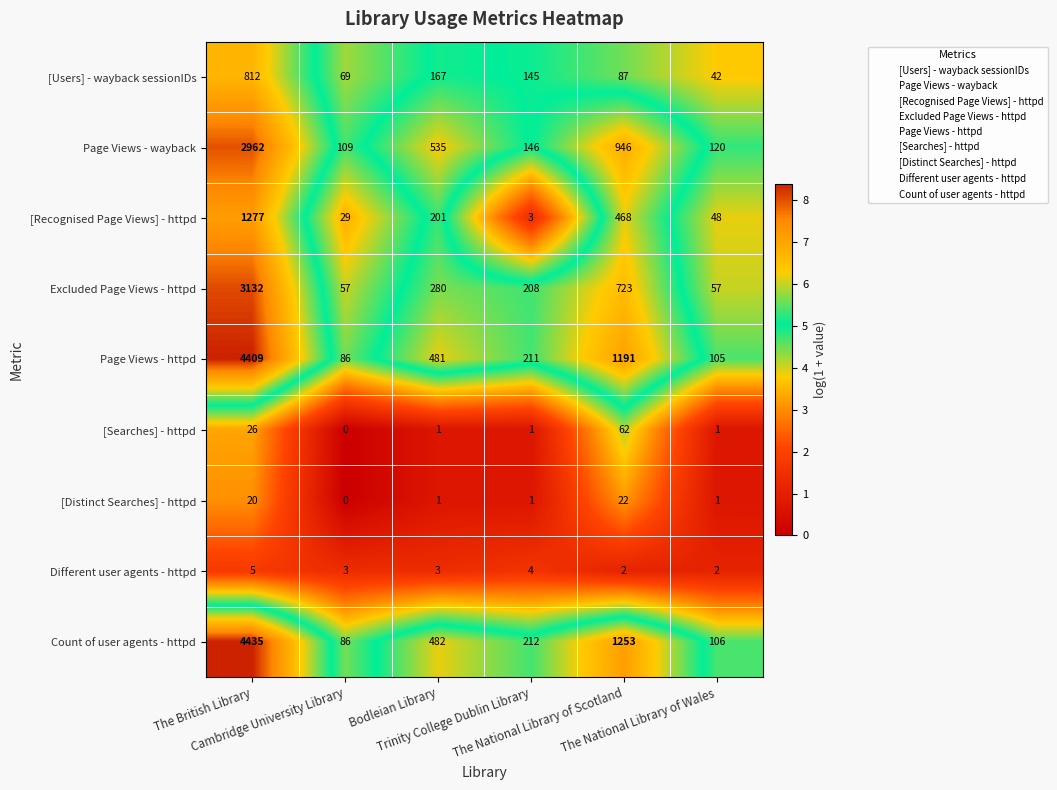

How many Different user agents - httpd values are between 2 and 4?

5